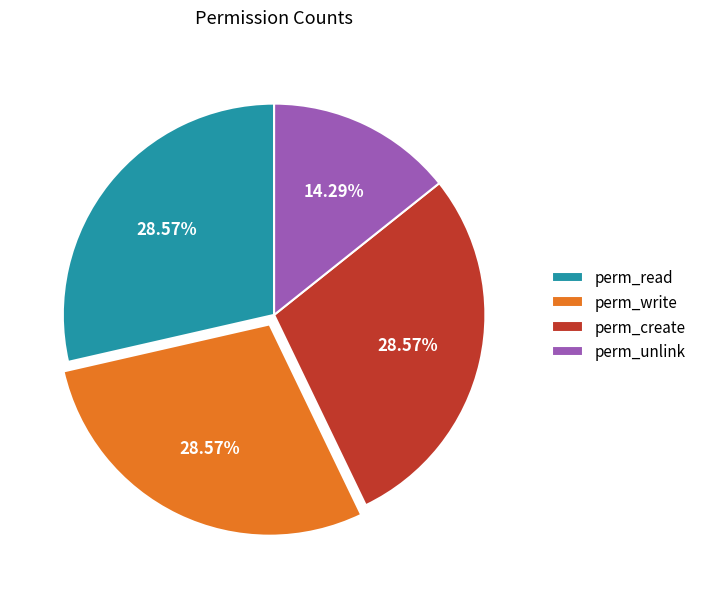

Count the number of slices in the pie.

4